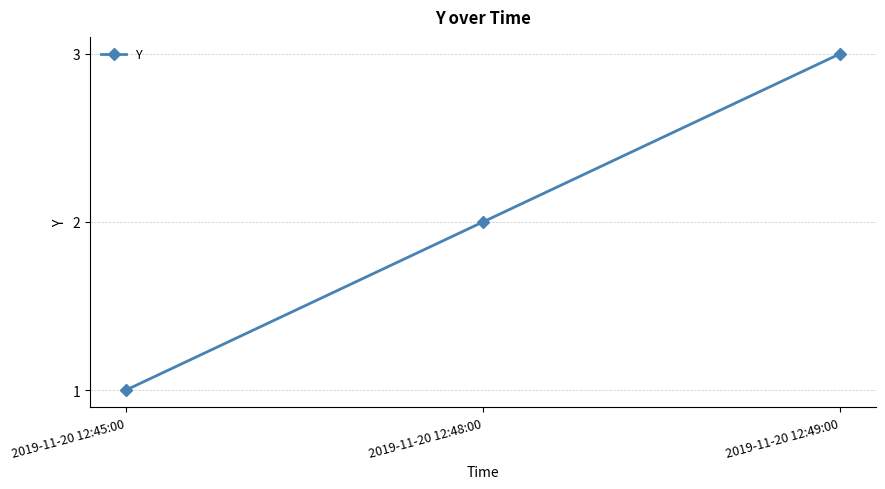

Rank the categories by value from highest to lowest.

2019-11-20 12:49:00, 2019-11-20 12:48:00, 2019-11-20 12:45:00